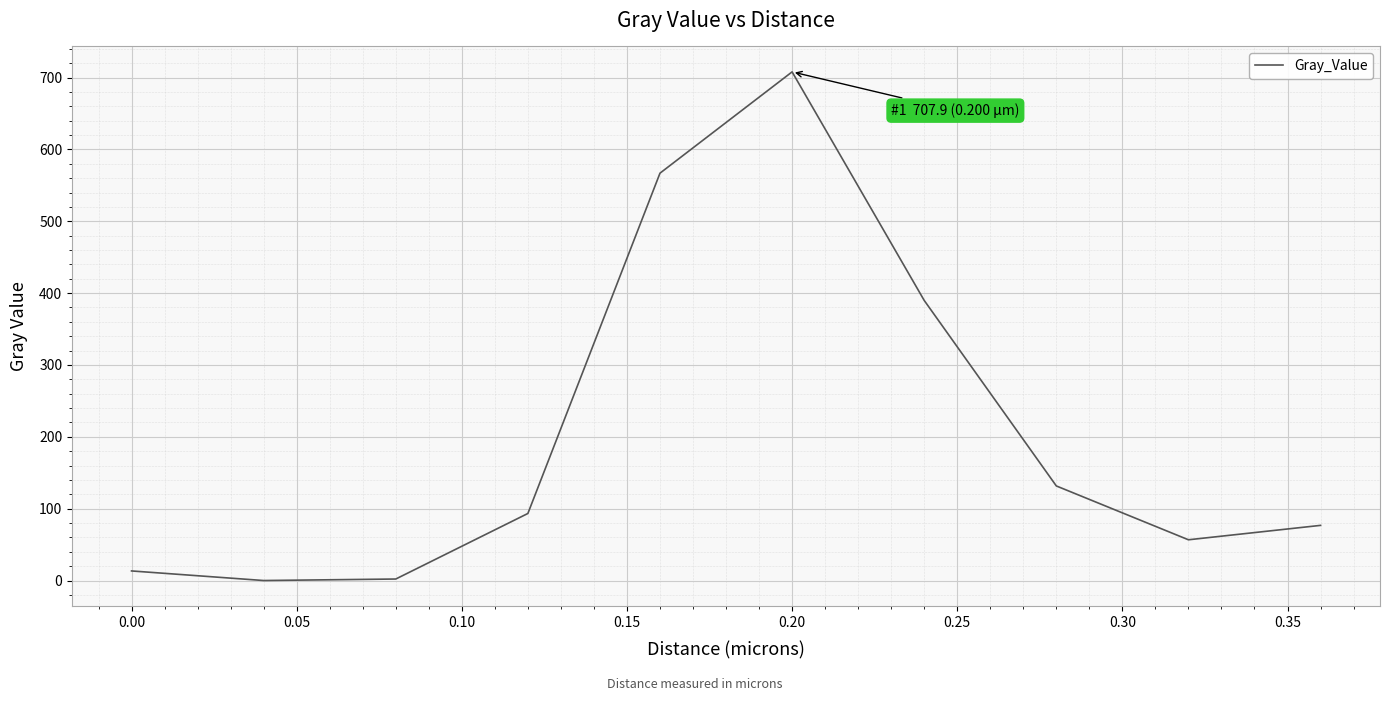

How many lines are shown in the chart?

1